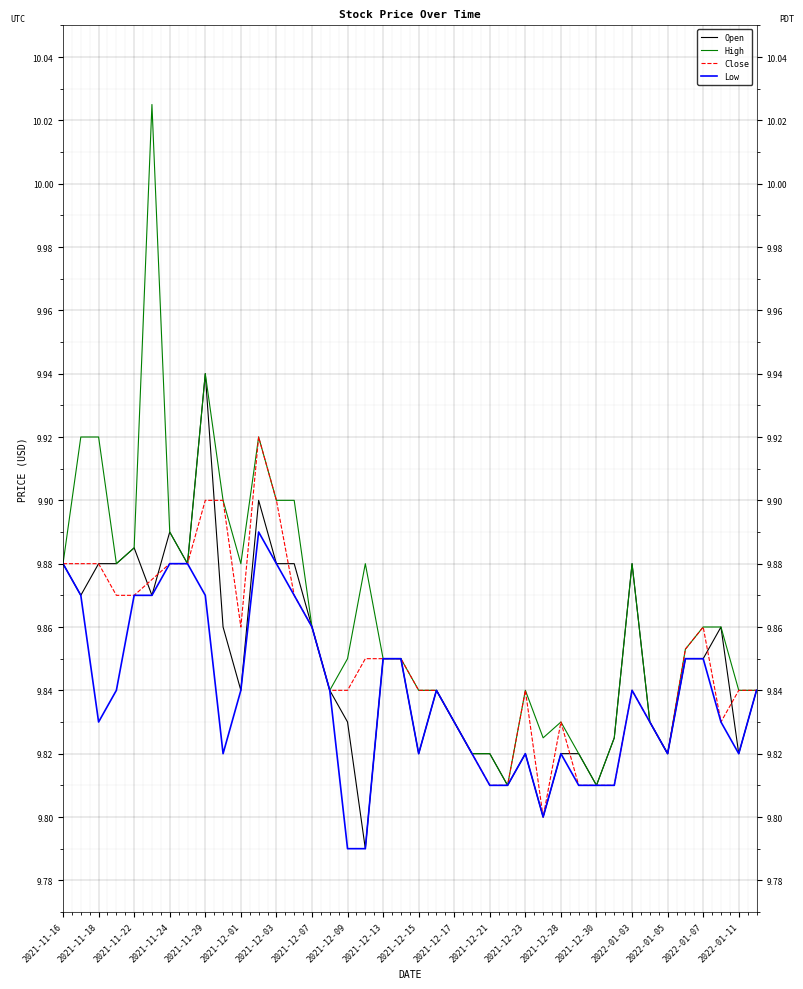

Rank the series by their maximum value, from lowest to highest.

Low, Close, Open, High